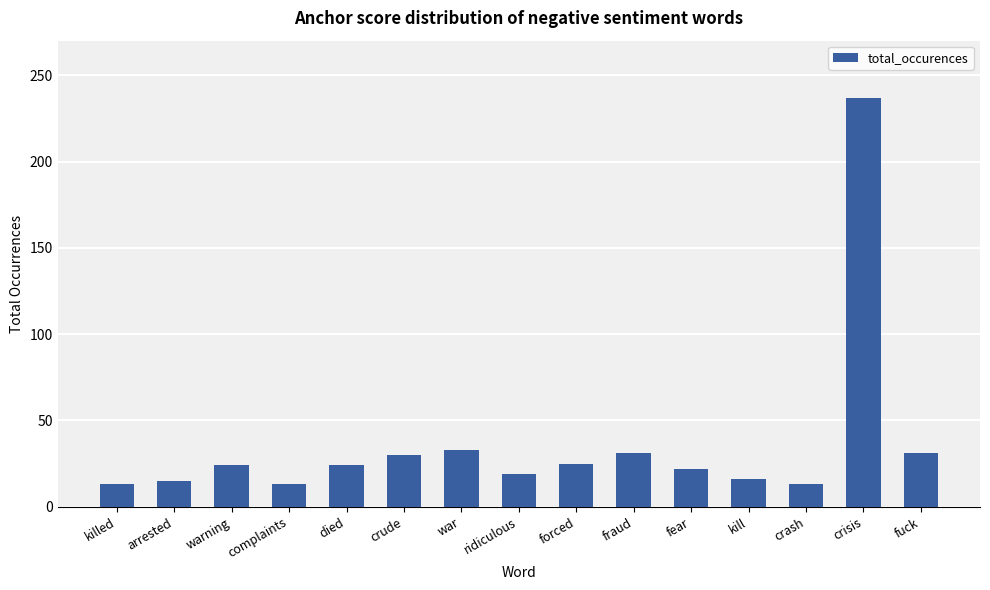

What is the maximum value shown in the chart?

237